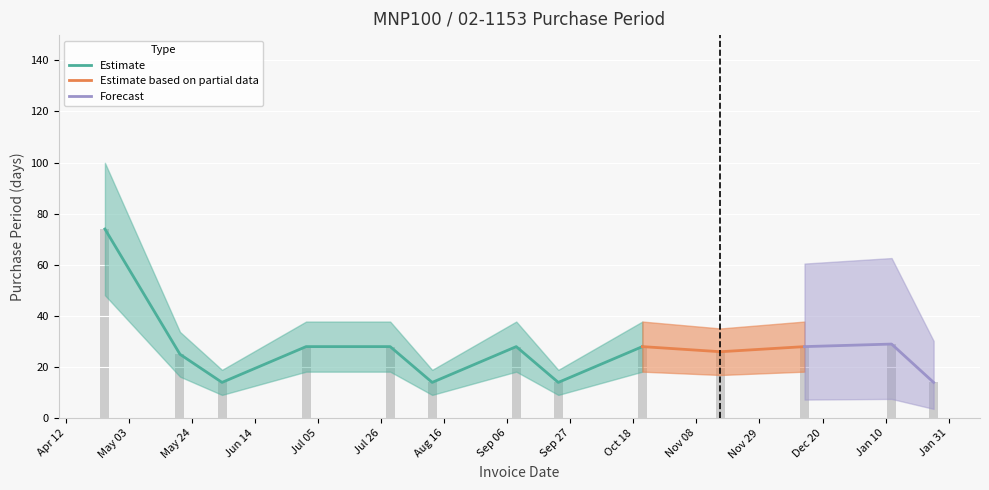

The value at Dec 20 is 42. True or false?

False